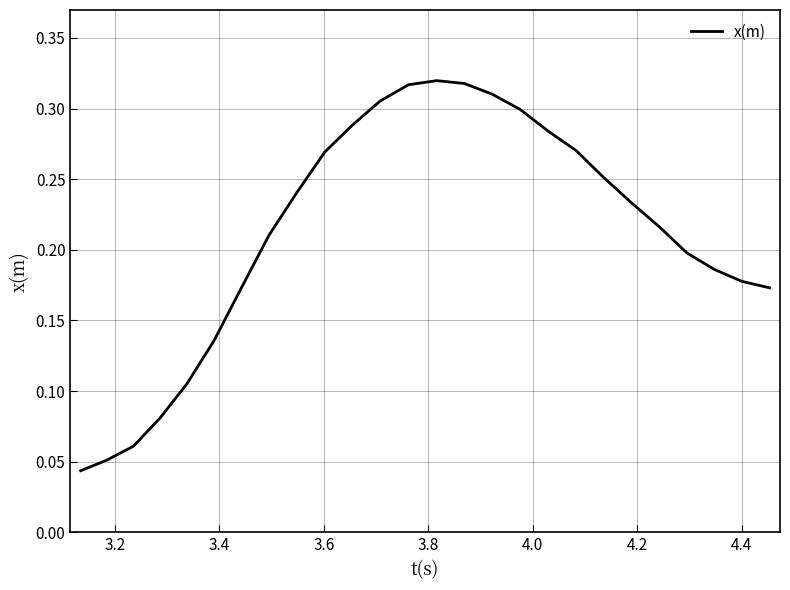

How many lines are shown in the chart?

1